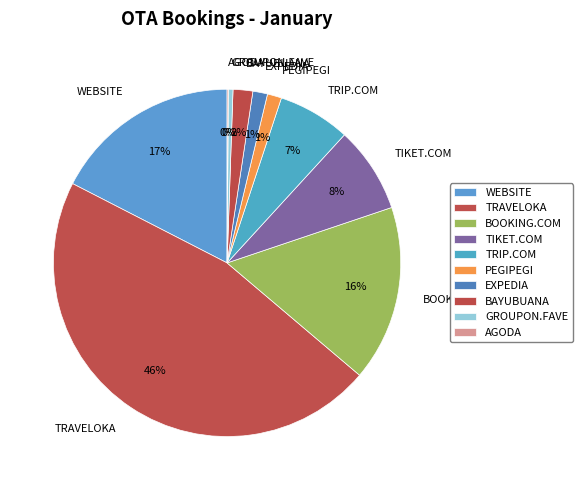

Is EXPEDIA the majority of the pie?

No